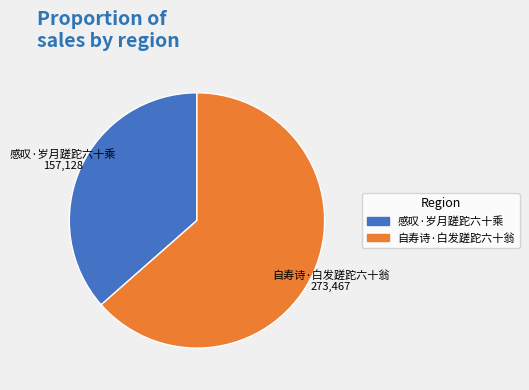

True or false: 感叹·岁月蹉跎六十乘 accounts for 27% of the total.

False